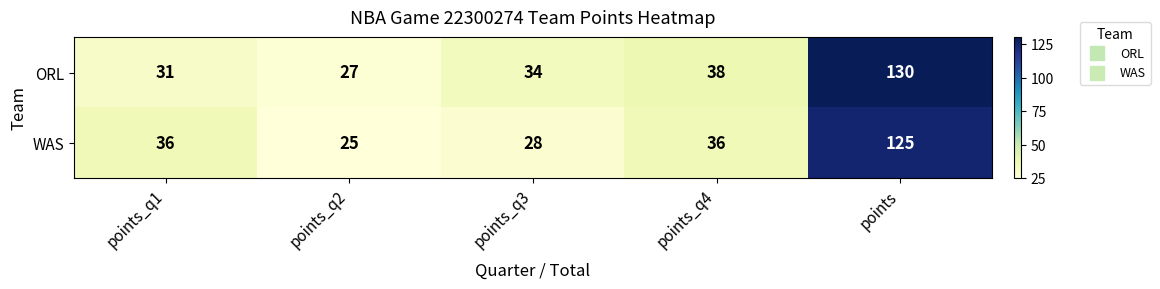

What is the minimum value shown in the chart?

25